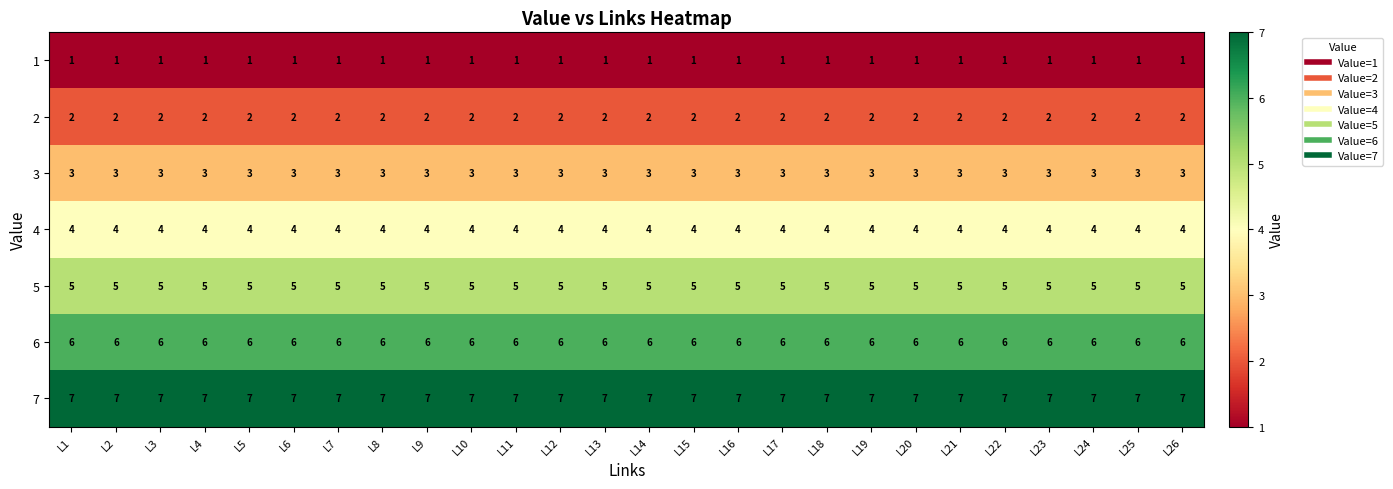

Is it true that 6 equals 10 at L15?

False